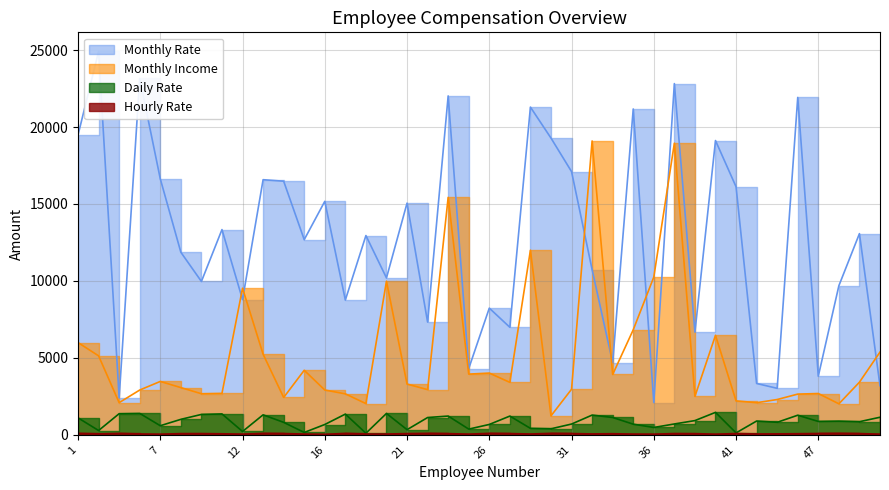

Where is the first local minimum for Daily Rate?

2